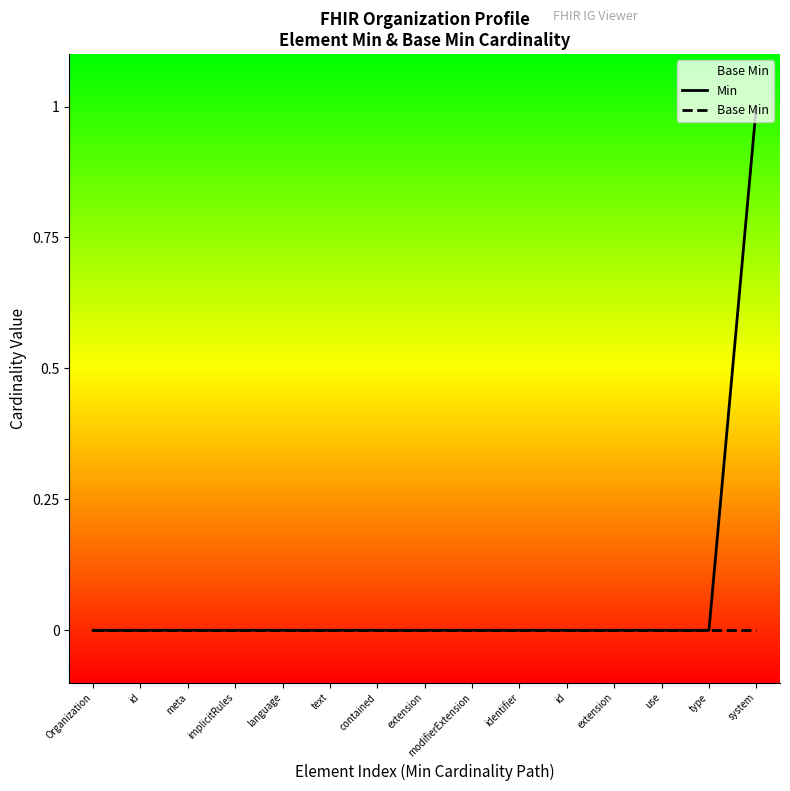

True or false: Min has a value of 0 at extension.

True